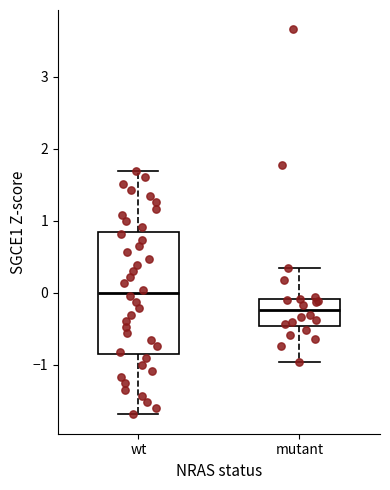

Which box is the tallest, from its lower edge to its upper edge?

wt